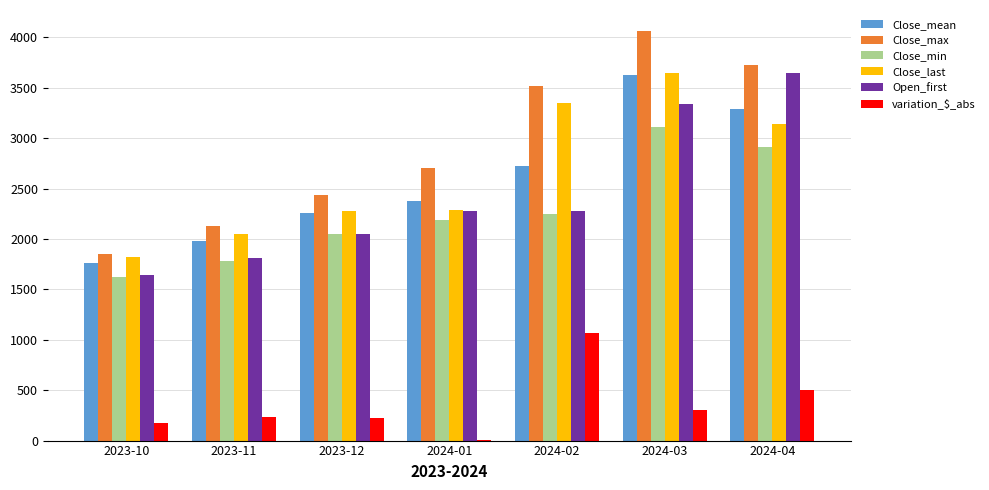

How many data points in variation_$_abs are above 236?

4